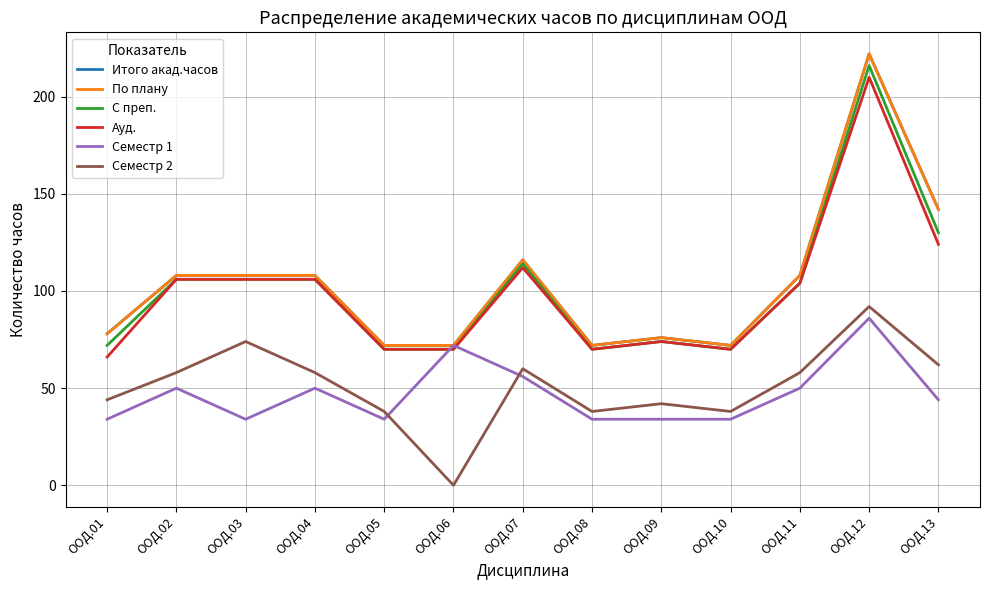

Where is the first local minimum for По плану?

ООД.08